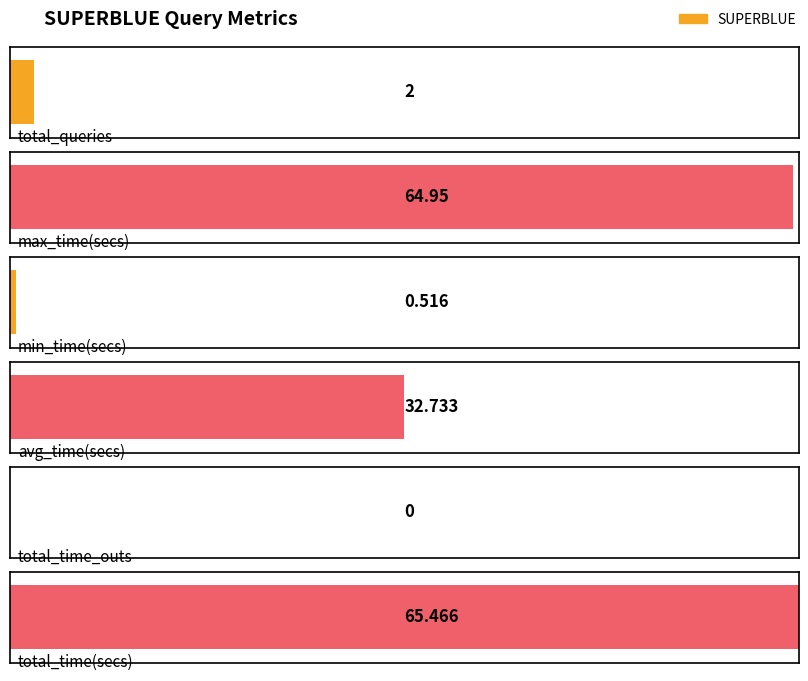

What is the sum of all values?

165.7